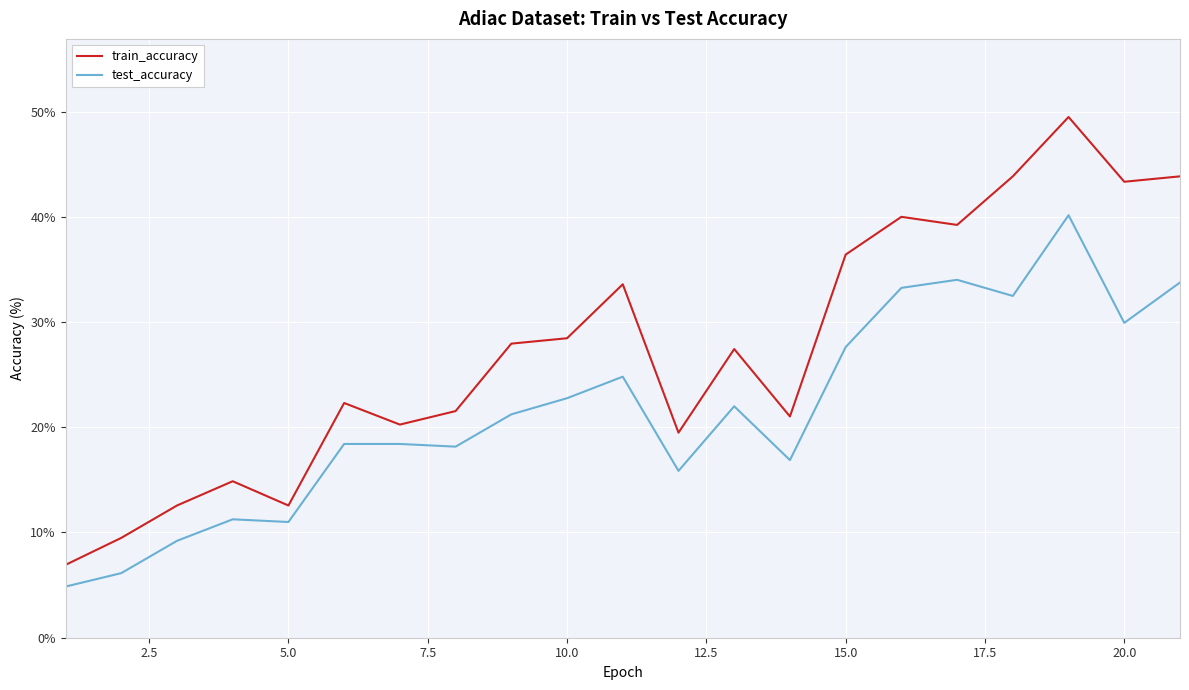

Which series has the largest total across all categories?

train_accuracy